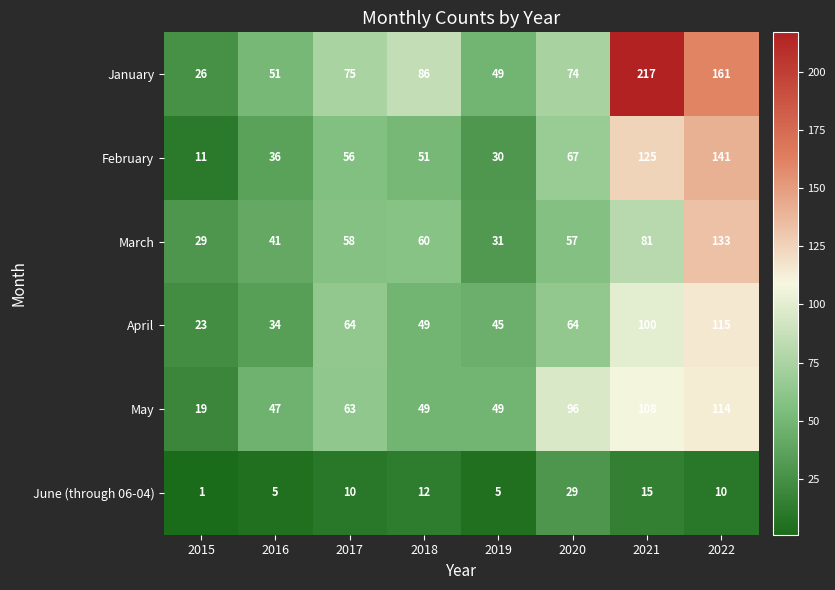

How many series are shown in this chart?

6